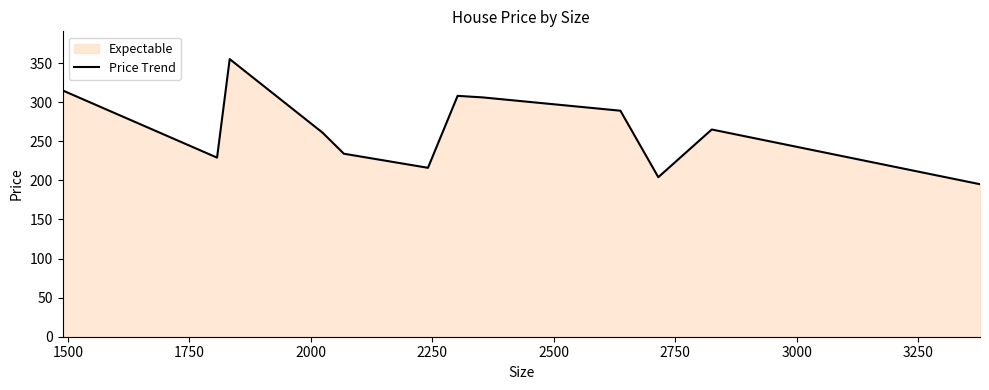

What is the maximum value shown in the chart?

355